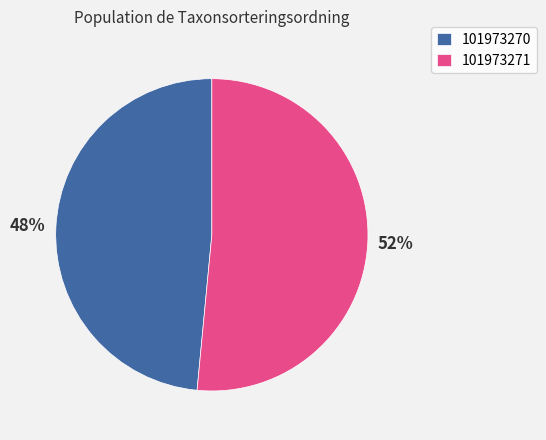

Do 101973271 and 101973270 together represent more than half of the pie?

Yes